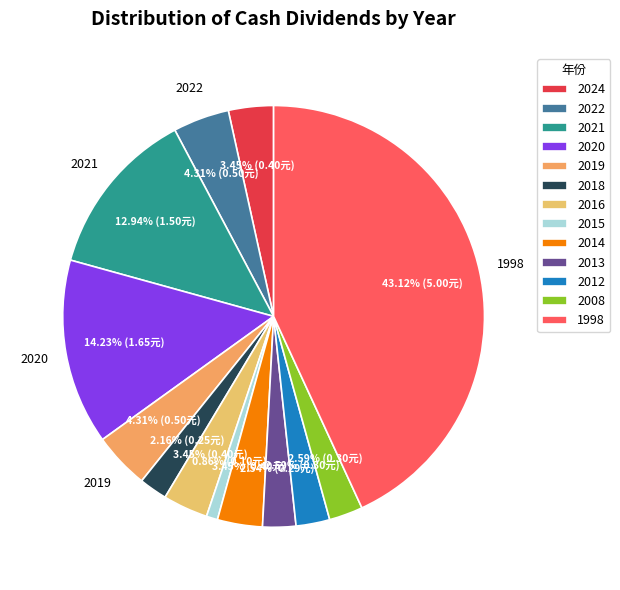

To the nearest percent, what is the combined percentage of 2019 and 2014?

8%